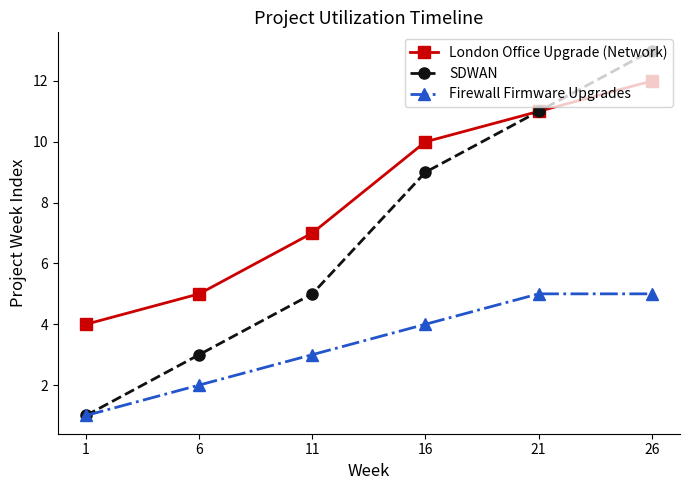

Which label corresponds to the smallest value in the chart?

1